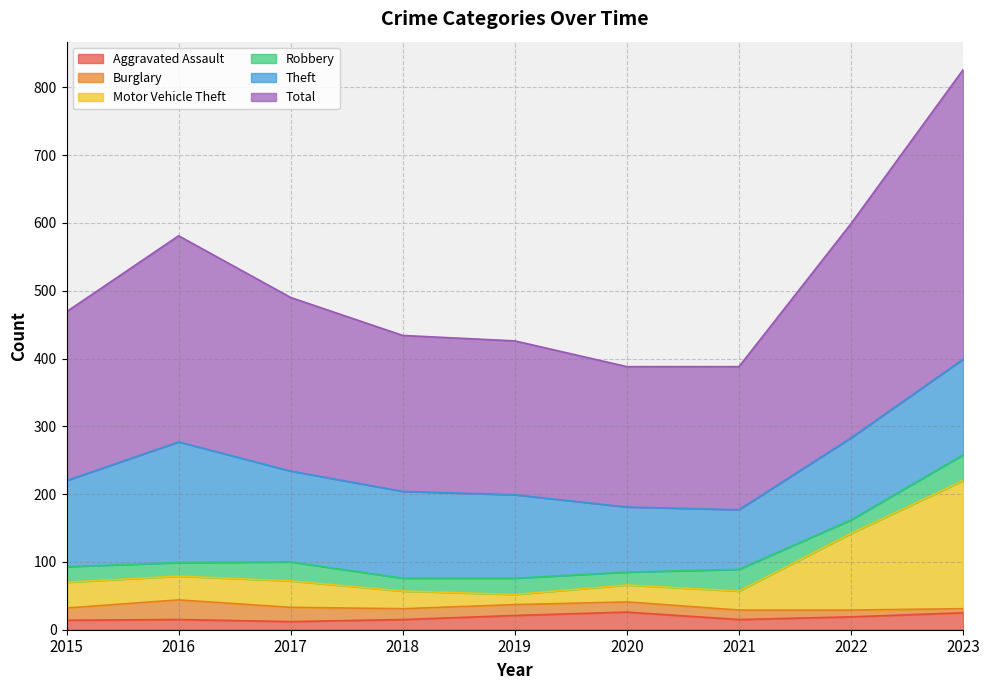

Which category has the highest value across all series?

2023